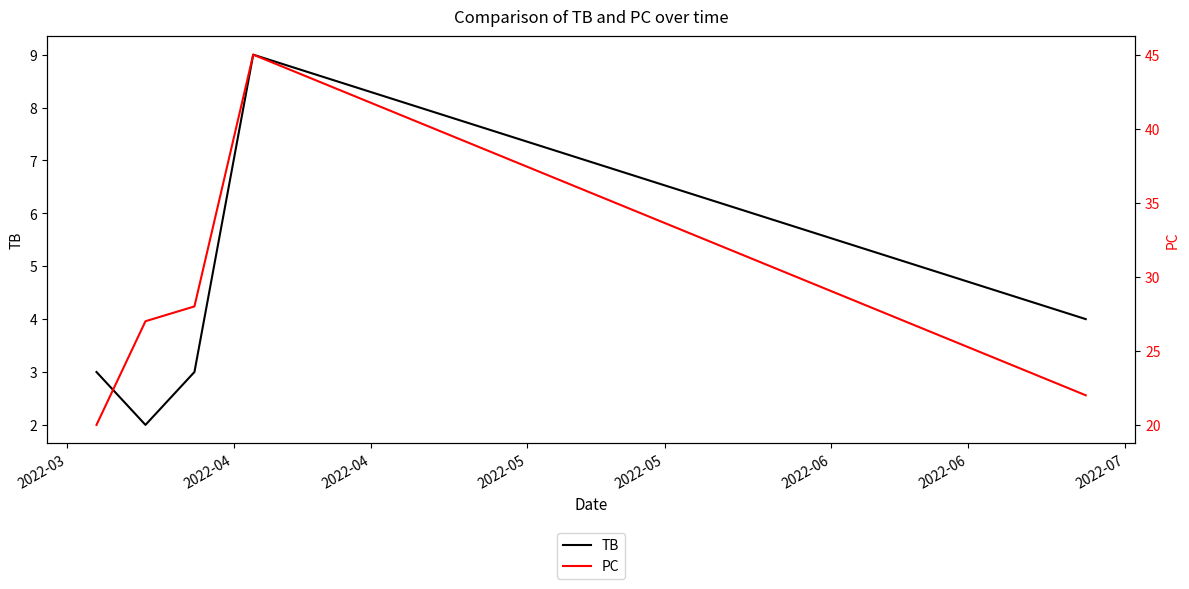

True or false: PC and TB intersect in this chart.

False